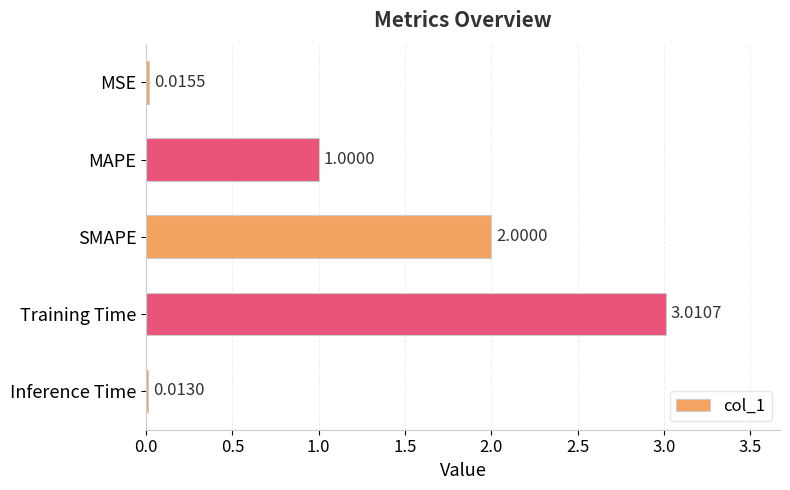

What is the sum of all values?

6.0